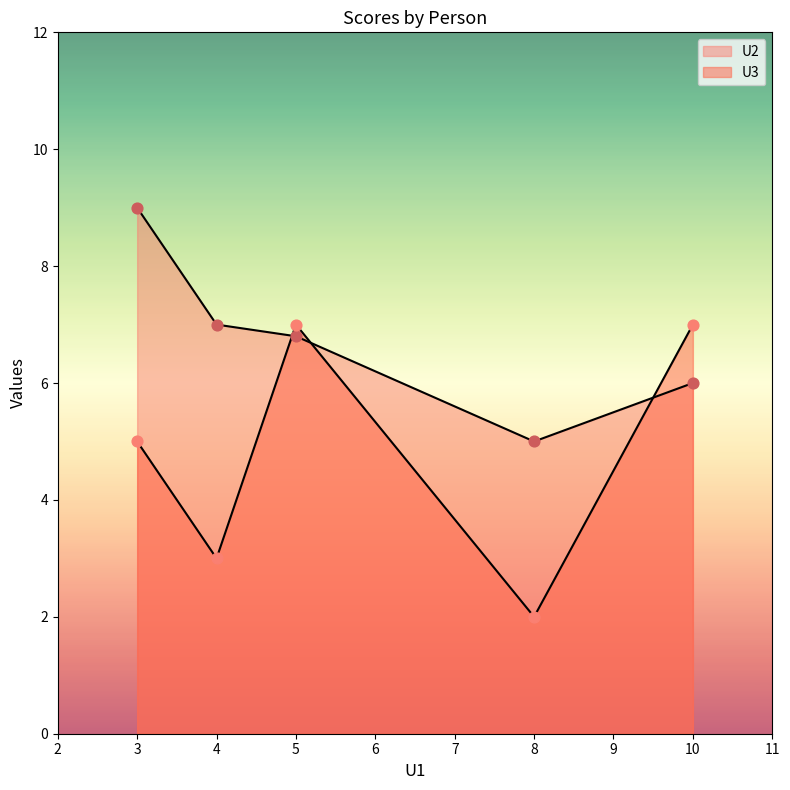

What are all the series names shown in the legend?

U2, U3